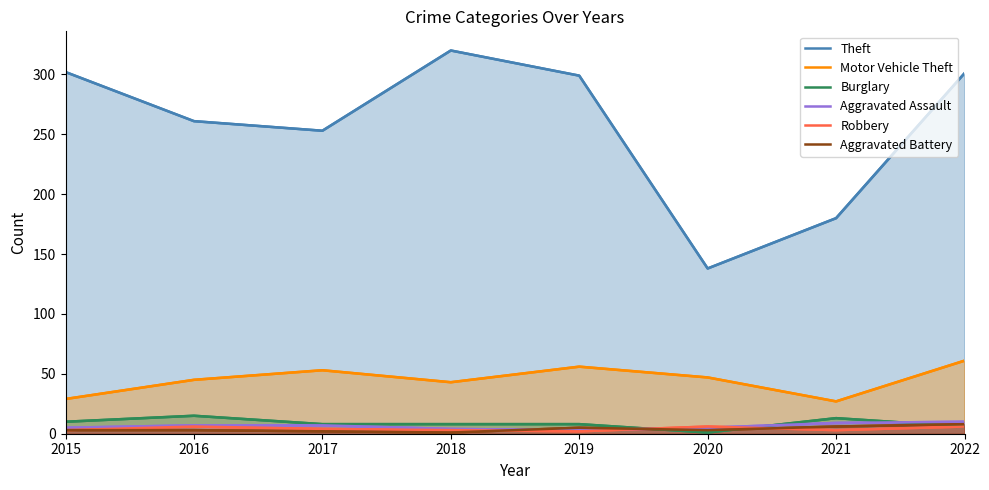

What is the smallest value displayed?

1